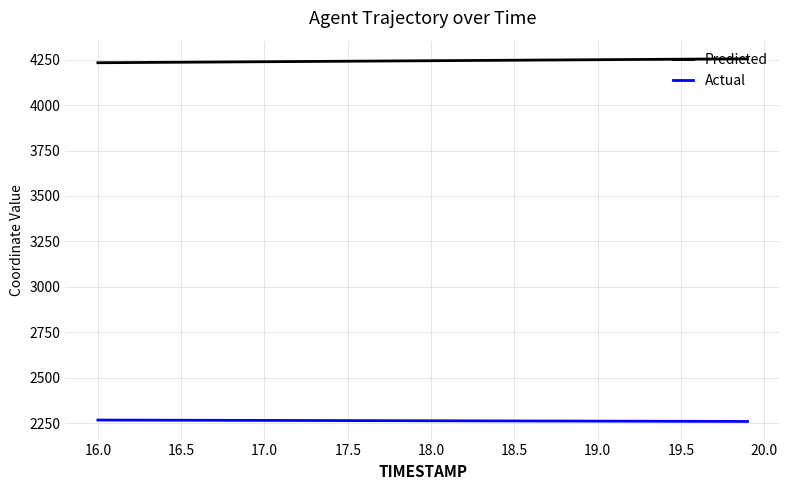

What is the maximum value for Actual?

2268.2